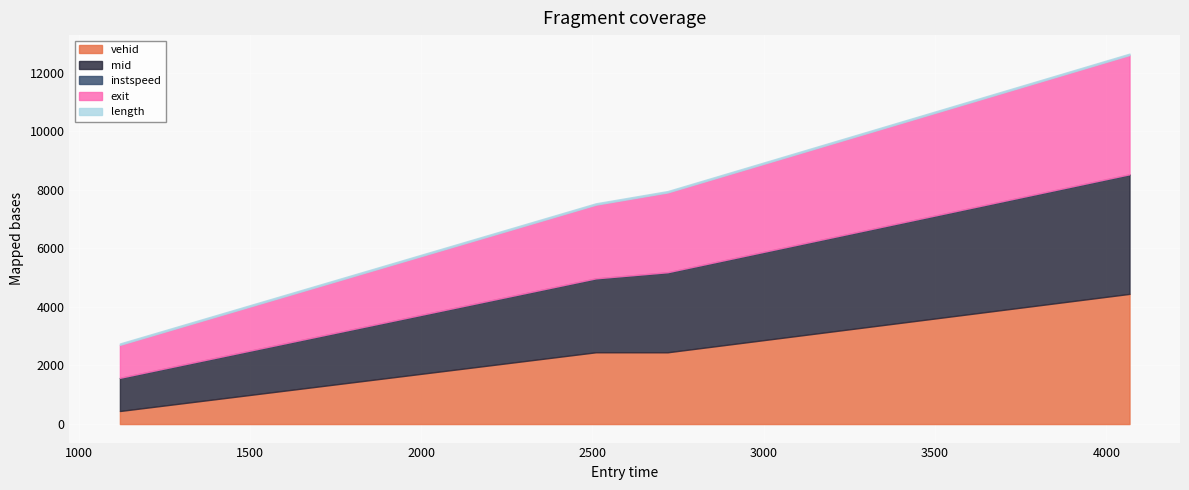

What is the difference between the maximum and second lowest values in the vehid series?

1994.0